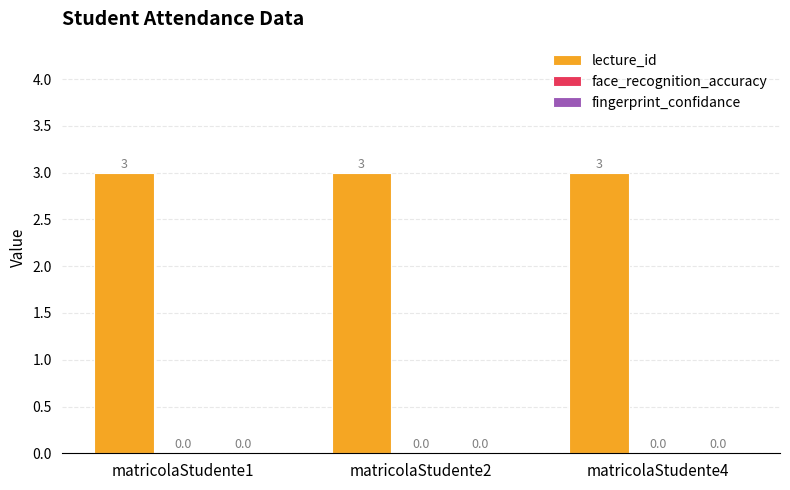

The value of lecture_id at matricolaStudente1 is 3. True or false?

True